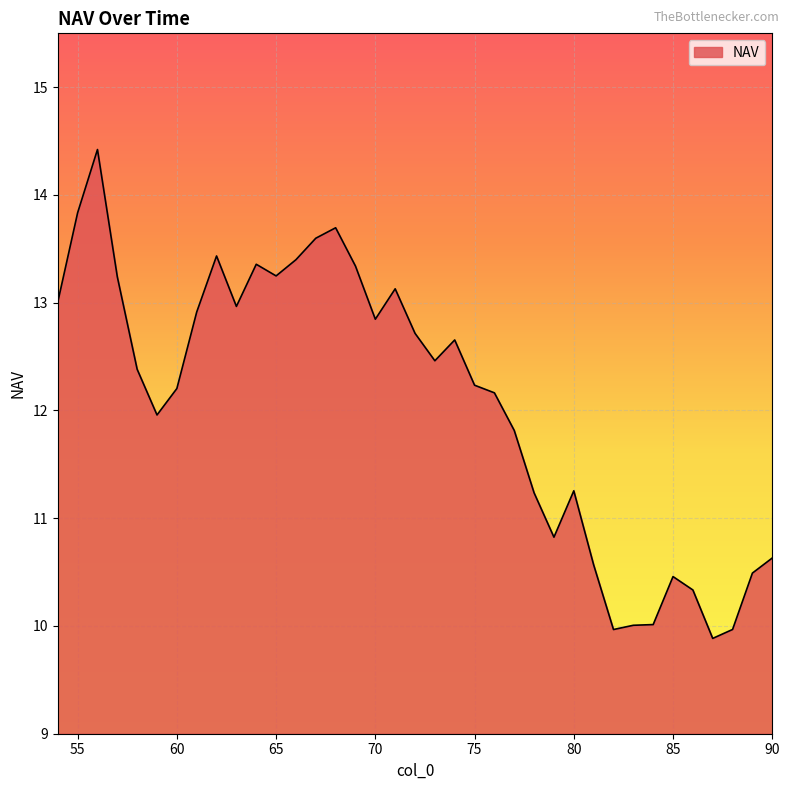

Count the number of values greater than 12.

22